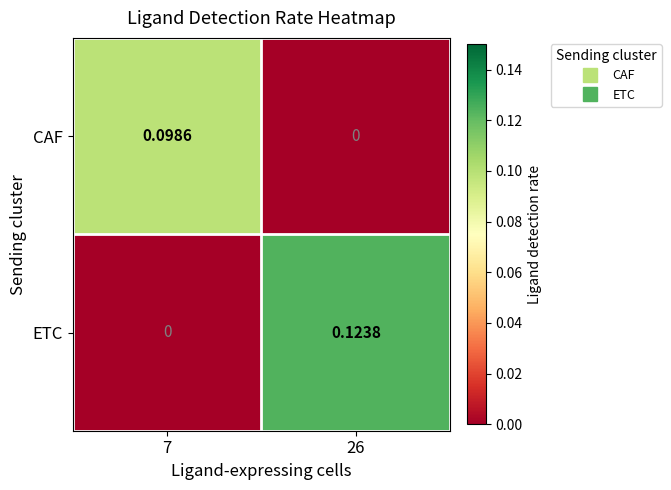

How many data points does each series have?

2